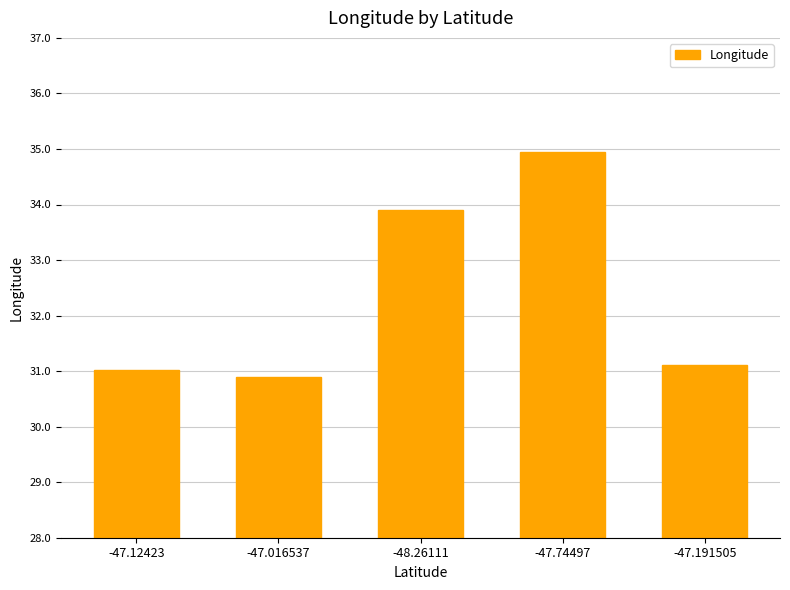

Reading left to right, transcribe all the data shown in this chart.

31.0	30.9	33.9	34.9	31.1